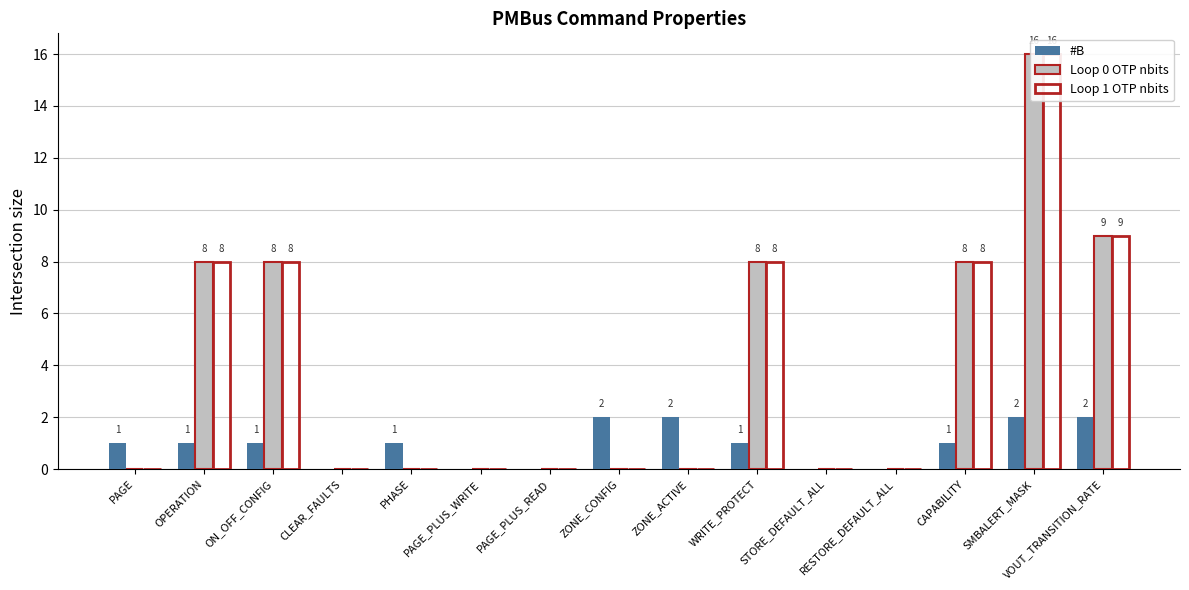

Between CAPABILITY and WRITE_PROTECT, which is larger?

CAPABILITY